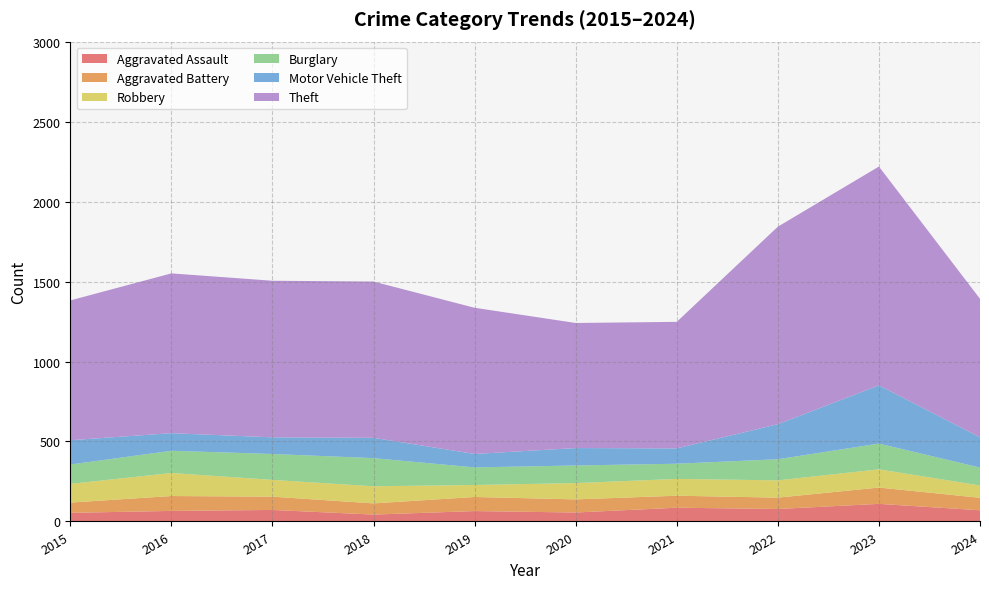

Reading left to right, what are all the values shown in this chart?

Aggravated Assault: 54	66	72	43	65	56	86	78	110	70
Aggravated Battery: 64	93	83	70	88	82	75	71	102	78
Robbery: 117	144	105	107	75	102	105	108	114	77
Burglary: 121	139	162	176	110	110	95	132	161	112
Motor Vehicle Theft: 152	110	104	127	84	109	96	219	364	189
Theft: 874	999	979	977	914	782	791	1235	1368	866